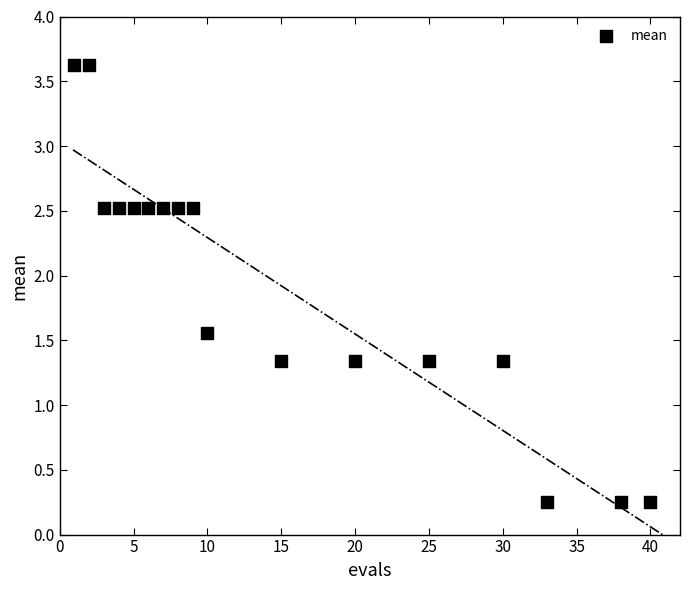

What is the range of X values (max minus min)?

39.0